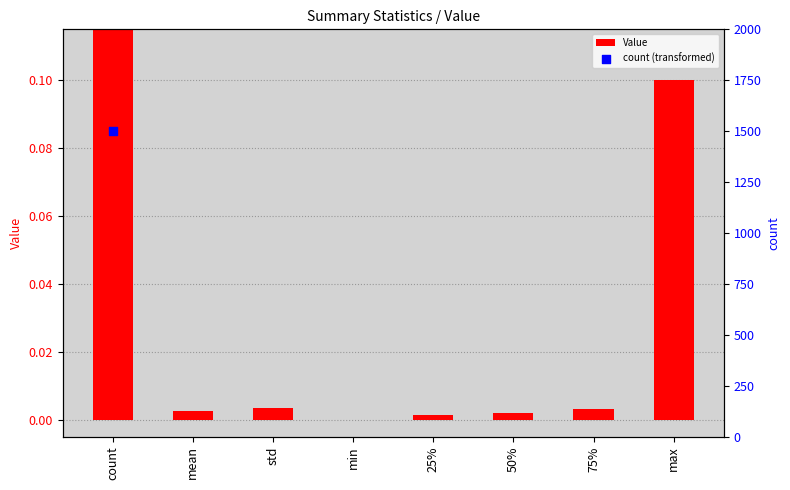

Is the value of count (transformed) at std greater than the value of Value at 25%?

No